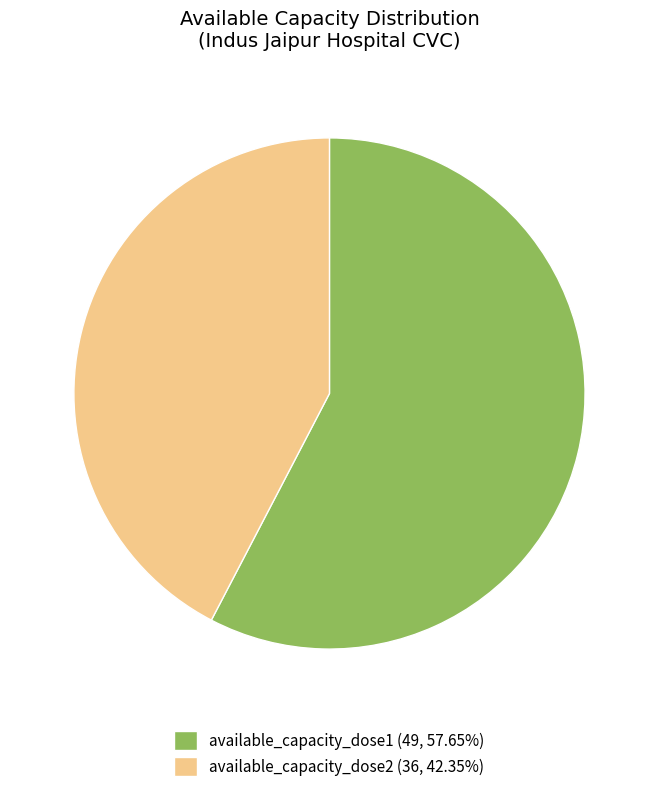

How many slices are in this pie chart?

2